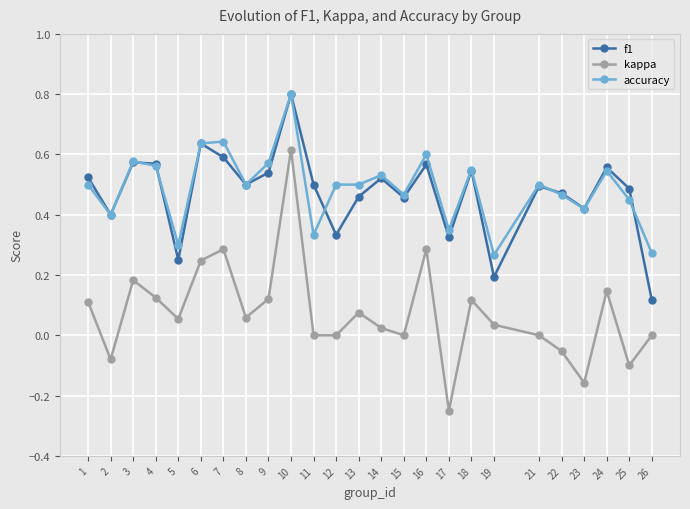

At which label does accuracy reach its peak?

10